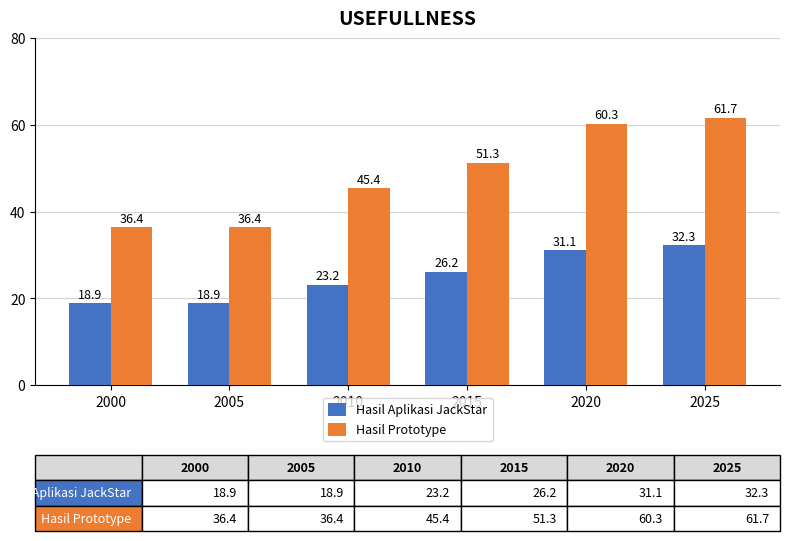

List the series in order of their peak value, highest first.

Hasil Prototype, Hasil Aplikasi JackStar